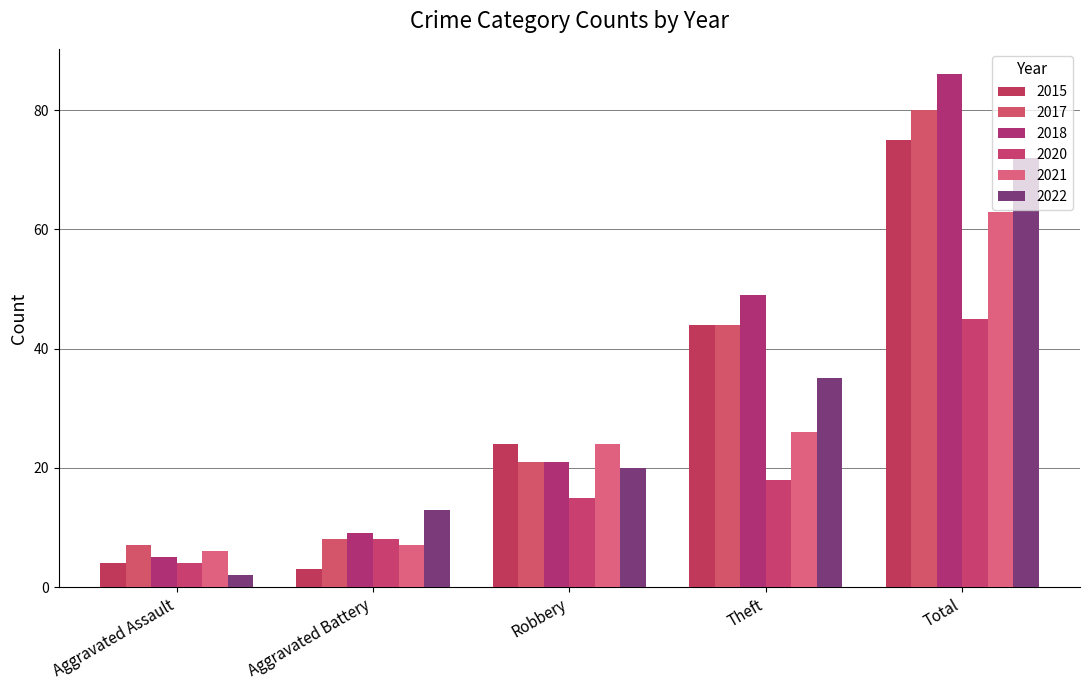

What is the label of the 2nd bar from the left?

Aggravated Battery